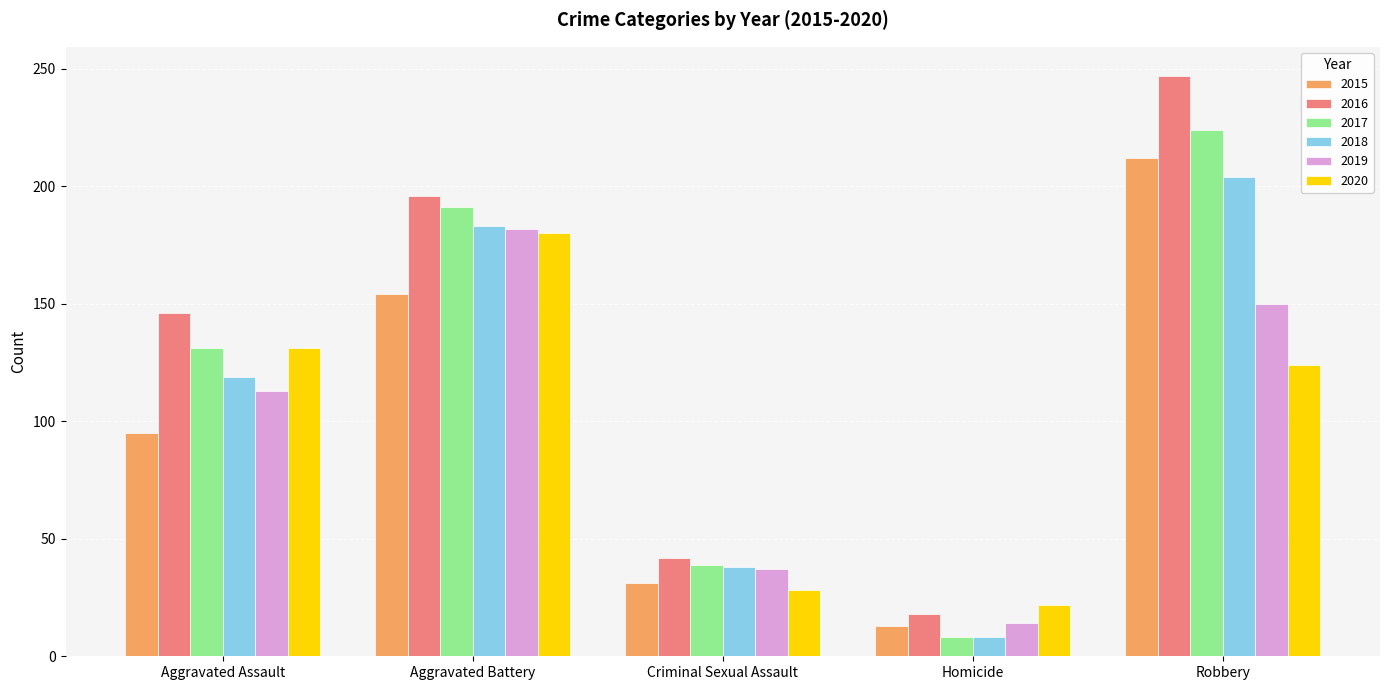

What is the label of the 4th bar from the right?

Aggravated Battery